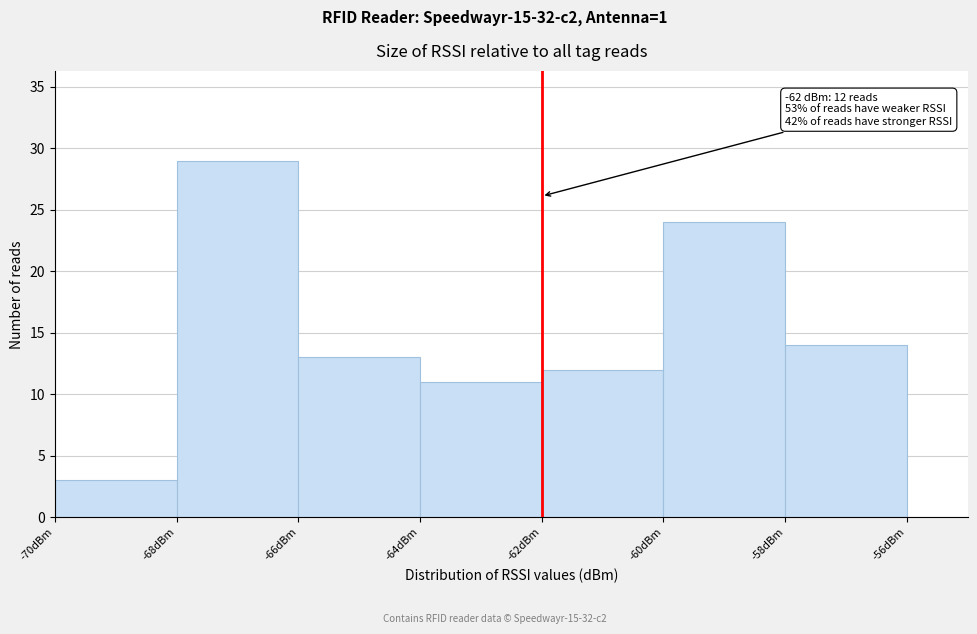

Over which range of the x-axis is the bar tallest?

-68 to -66